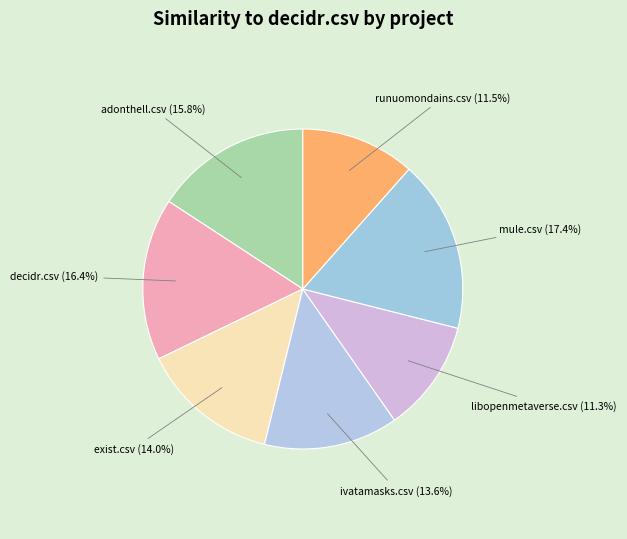

Count the number of slices in the pie.

7